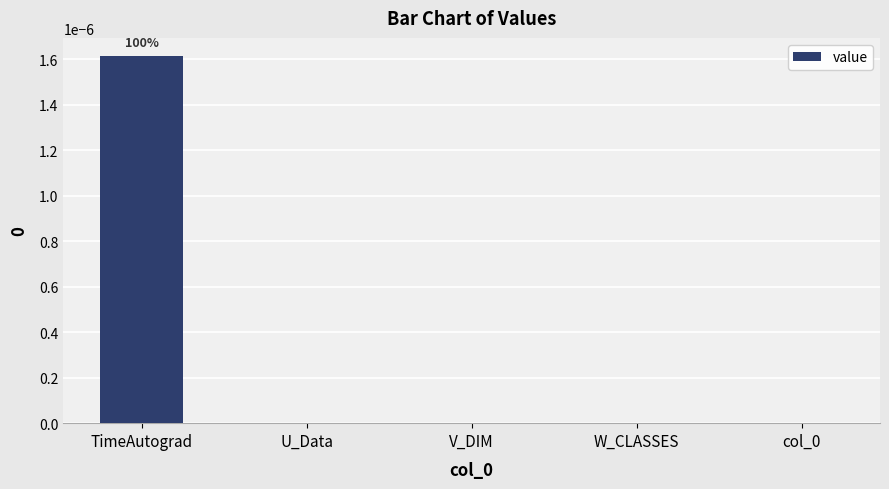

Which label corresponds to the largest value in the chart?

TimeAutograd